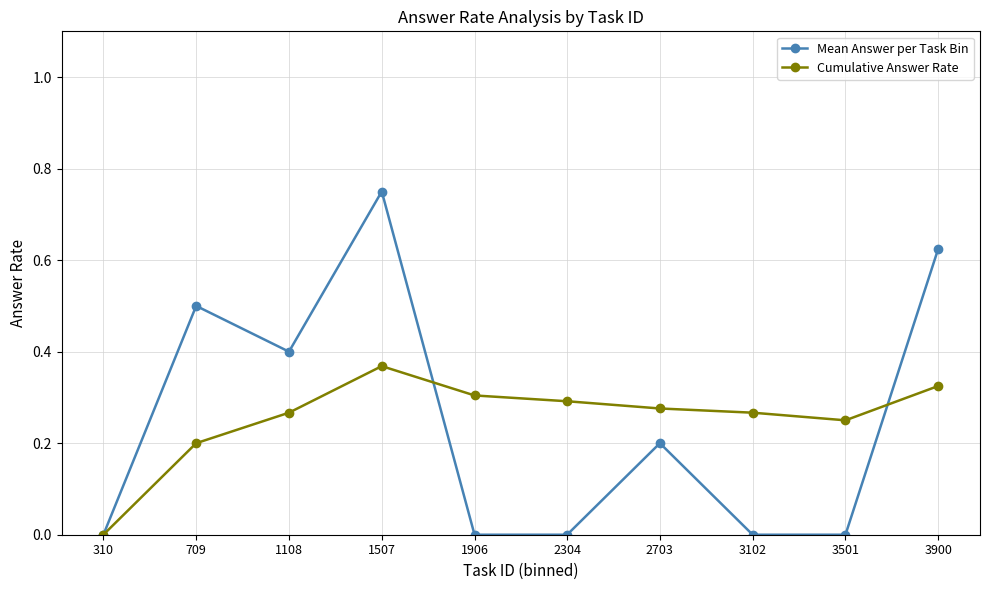

At 1108, list the series in order from smallest to largest.

Cumulative Answer Rate, Mean Answer per Task Bin